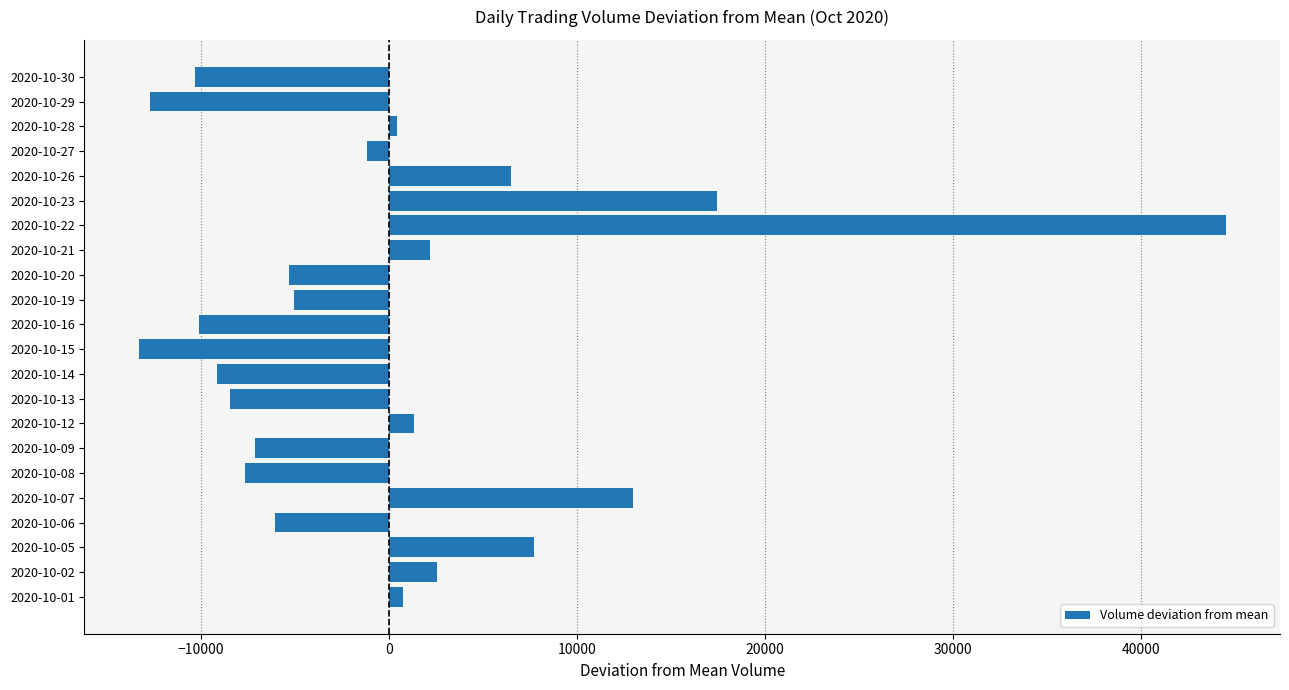

The value at 2020-10-14 is -9120.7. True or false?

True